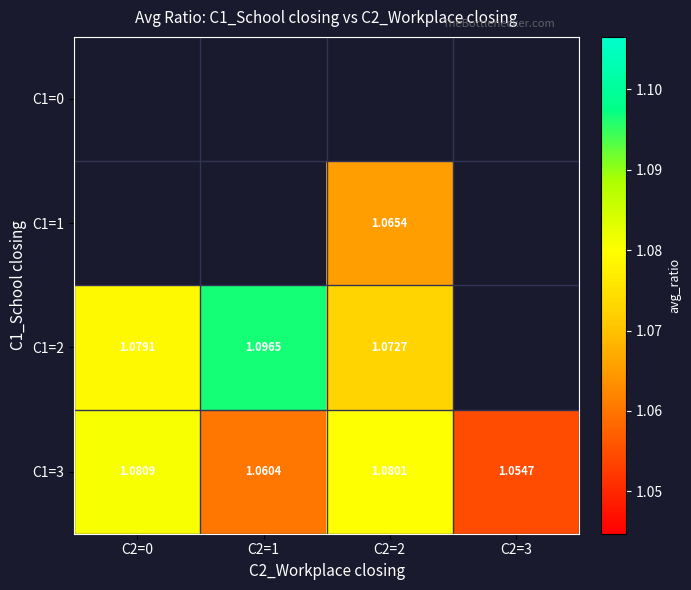

At which category does the chart reach its peak across all series?

C2=1